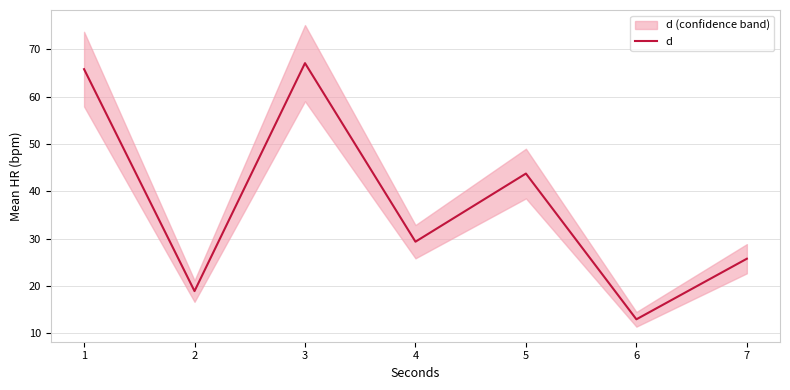

Approximately how many times larger is the value at 5 compared to 4?

1.5